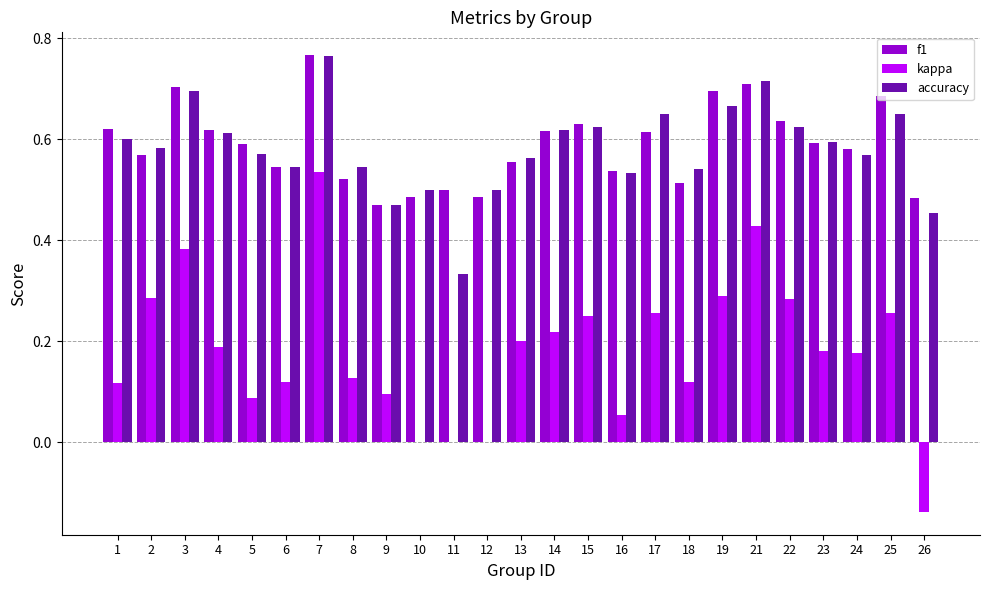

At which label does f1 reach its peak?

7